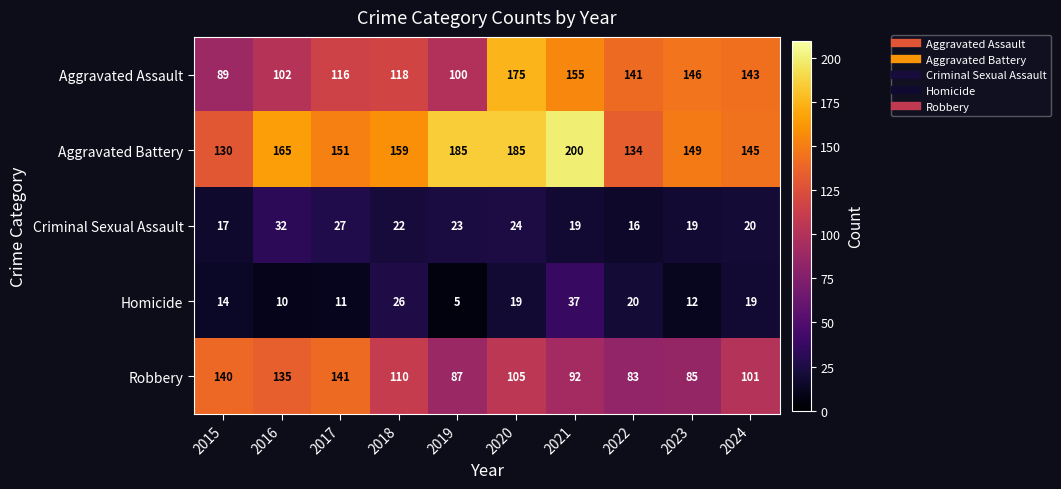

Which label corresponds to the largest value in the chart?

2021